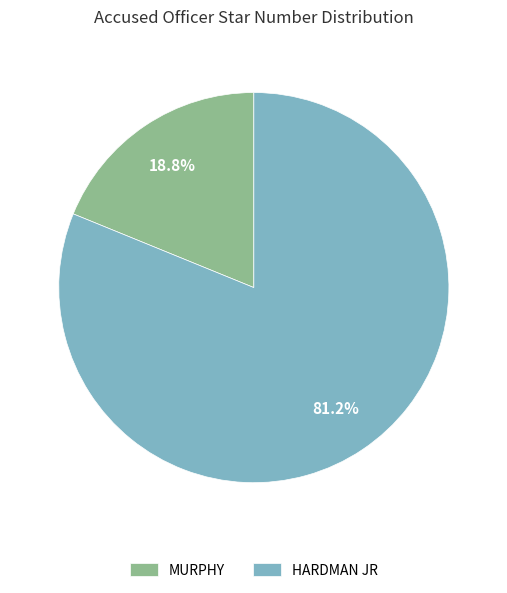

What is the smallest slice in the pie chart?

MURPHY